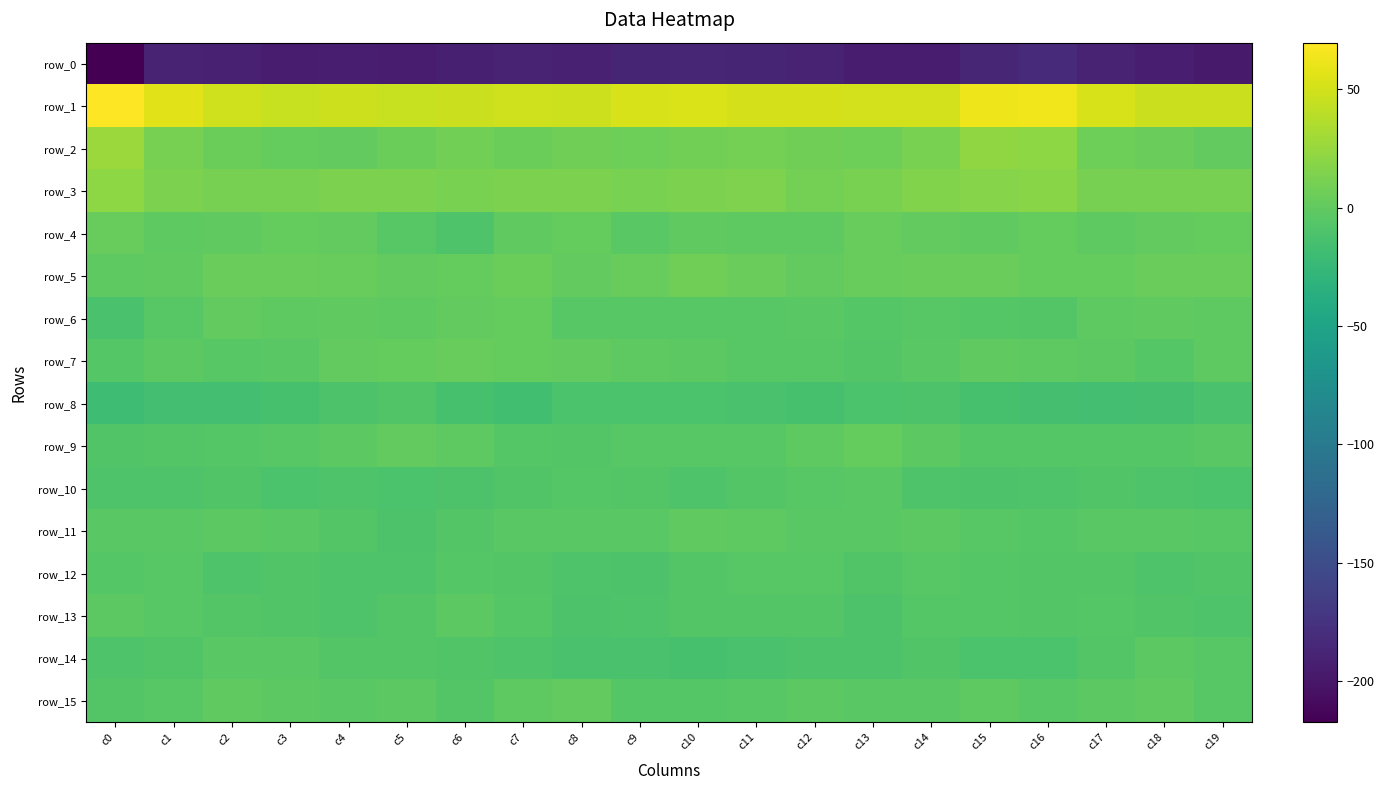

What is the difference between the second highest and minimum values in the row_12 series?

6.1